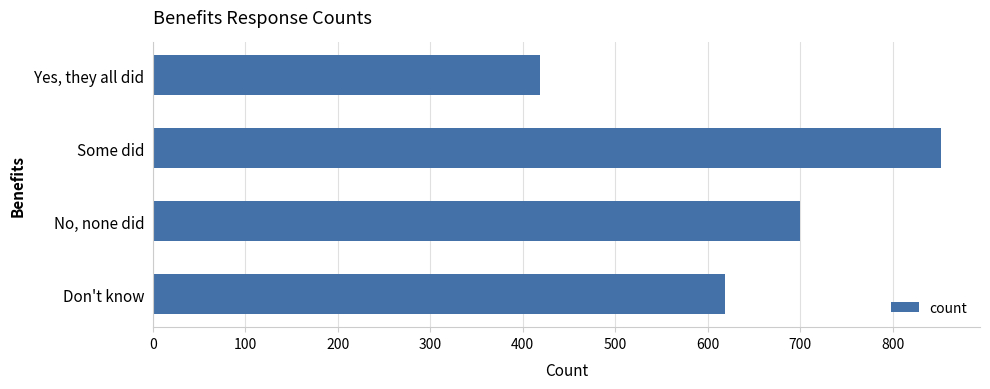

At which label is the value closest to 635?

Don't know